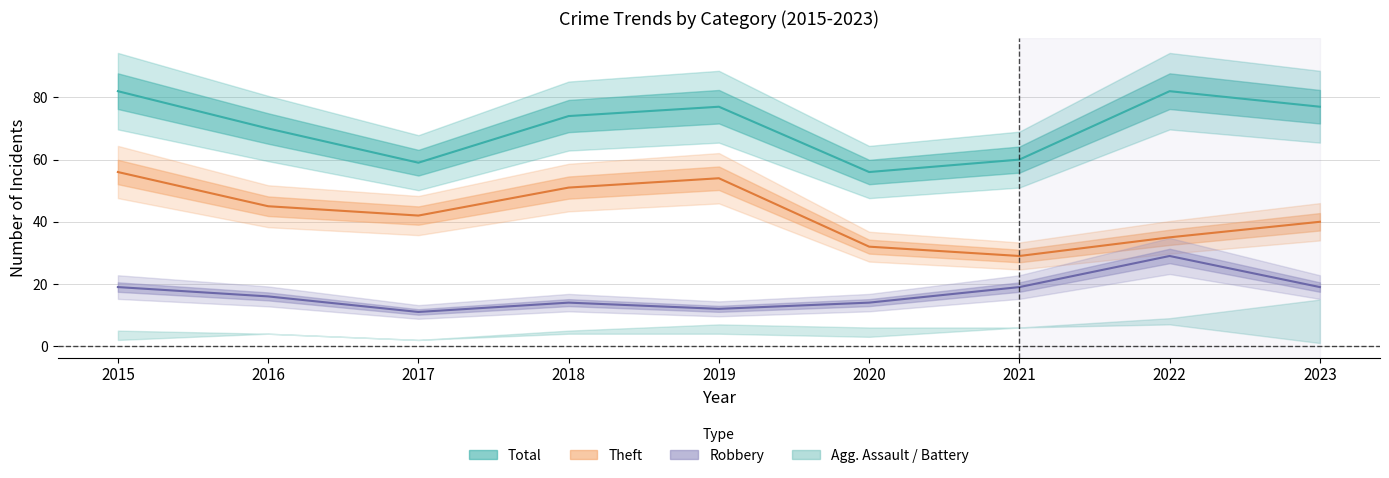

Is it true that Theft equals 41 at 2021?

False